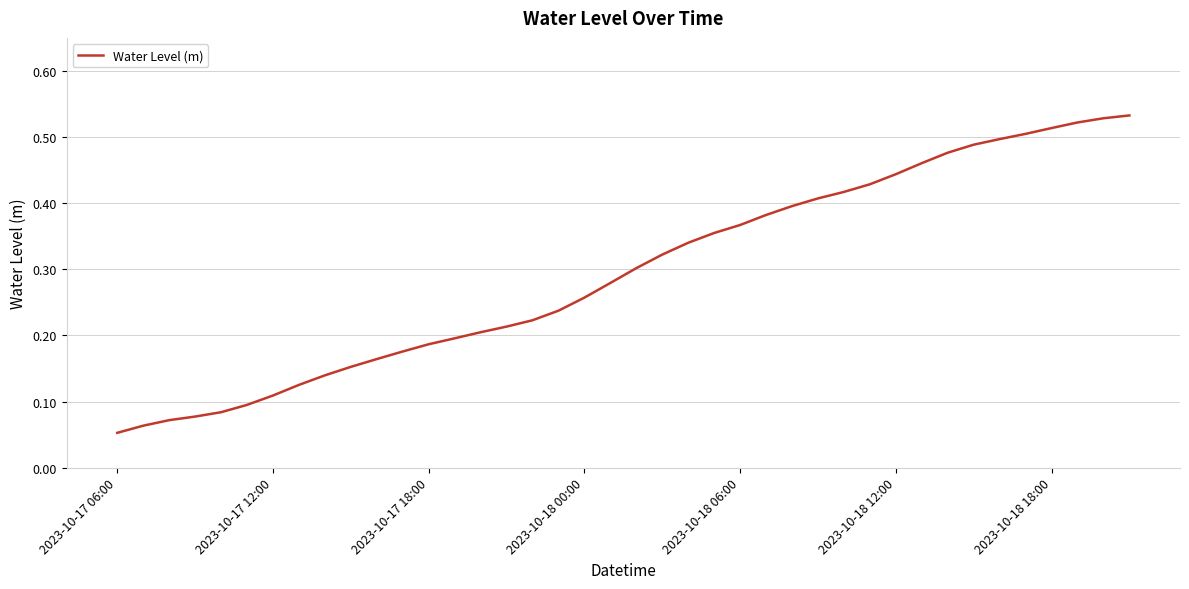

How many distinct data groups are displayed?

1